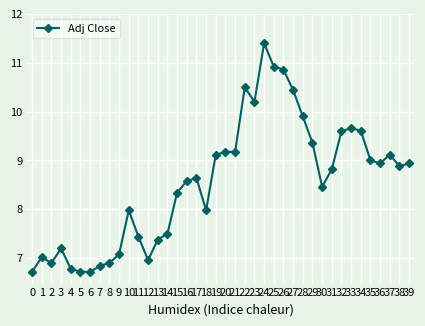

What is the value of the 23rd point from the left?

10.5